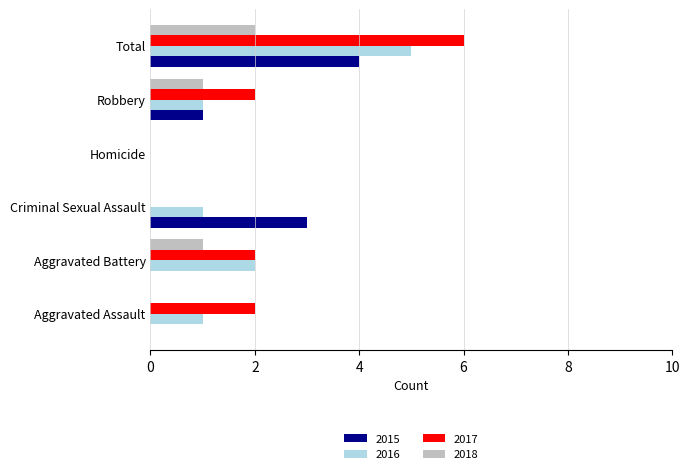

How many 2017 values are between 0 and 2?

5